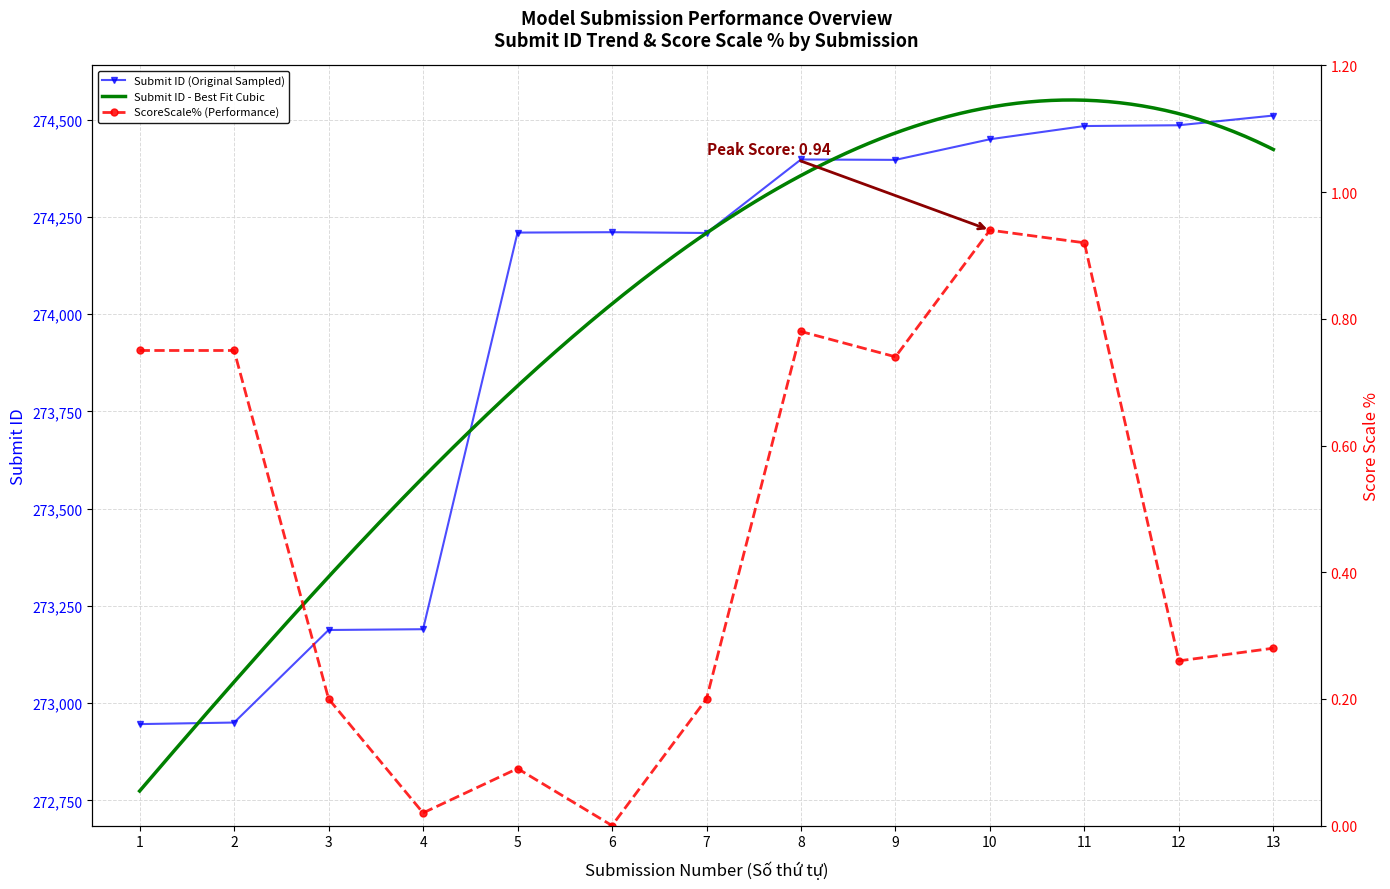

True or false: ScoreScale% and Submit ID cross at least once.

False